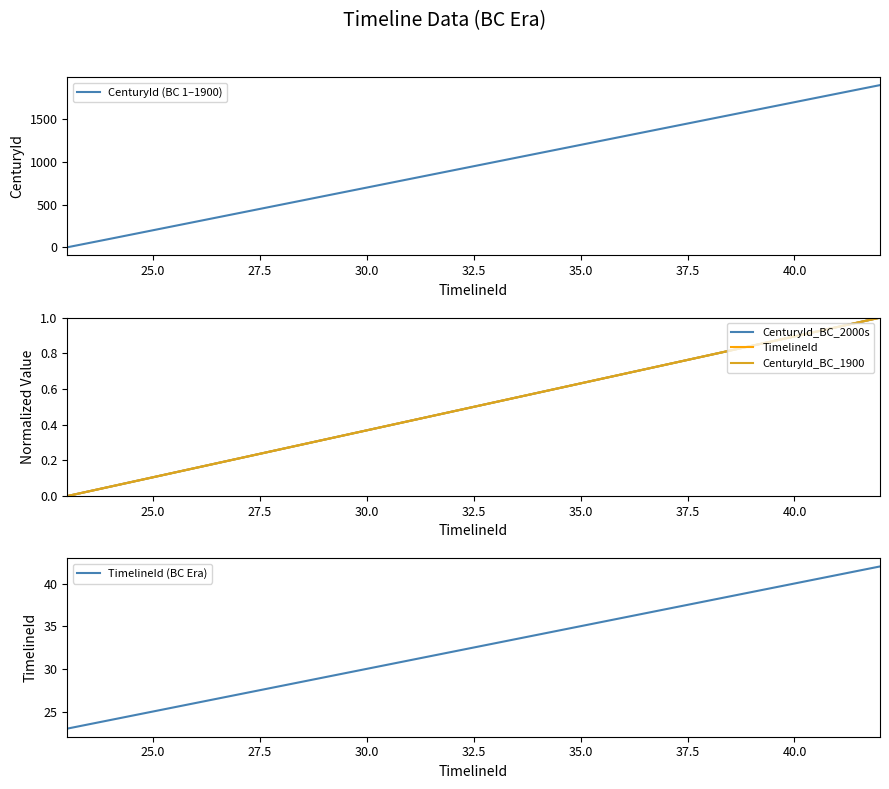

Reading left to right, list all the values displayed in this chart.

CenturyId (BC 1–1900): 1.0	100.0	200.0	300.0	400.0	500.0	600.0	700.0	800.0	900.0	1000.0	1100.0	1200.0	1300.0	1400.0	1500.0	1600.0	1700.0	1800.0	1900.0
CenturyId_BC_2000s: 0.0	0.1	0.1	0.2	0.2	0.3	0.3	0.4	0.4	0.5	0.5	0.6	0.6	0.7	0.7	0.8	0.8	0.9	0.9	1.0
TimelineId: 0.0	0.1	0.1	0.2	0.2	0.3	0.3	0.4	0.4	0.5	0.5	0.6	0.6	0.7	0.7	0.8	0.8	0.9	0.9	1.0
CenturyId_BC_1900: 0.0	0.1	0.1	0.2	0.2	0.3	0.3	0.4	0.4	0.5	0.5	0.6	0.6	0.7	0.7	0.8	0.8	0.9	0.9	1.0
TimelineId (BC Era): 23.0	24.0	25.0	26.0	27.0	28.0	29.0	30.0	31.0	32.0	33.0	34.0	35.0	36.0	37.0	38.0	39.0	40.0	41.0	42.0